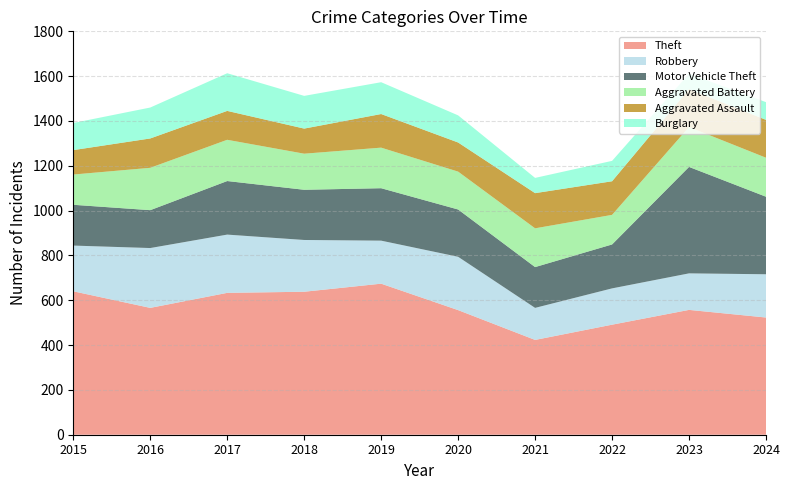

What is the difference between the maximum and minimum values in the Theft series?

251